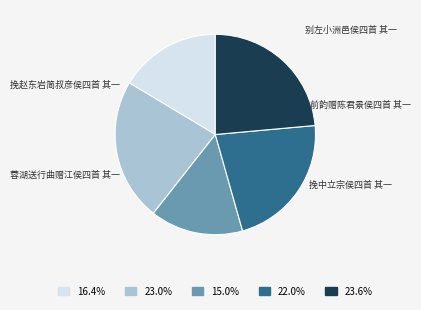

The 蓉湖送行曲赠江侯四首 其一 slice represents 12% of the pie. True or false?

False